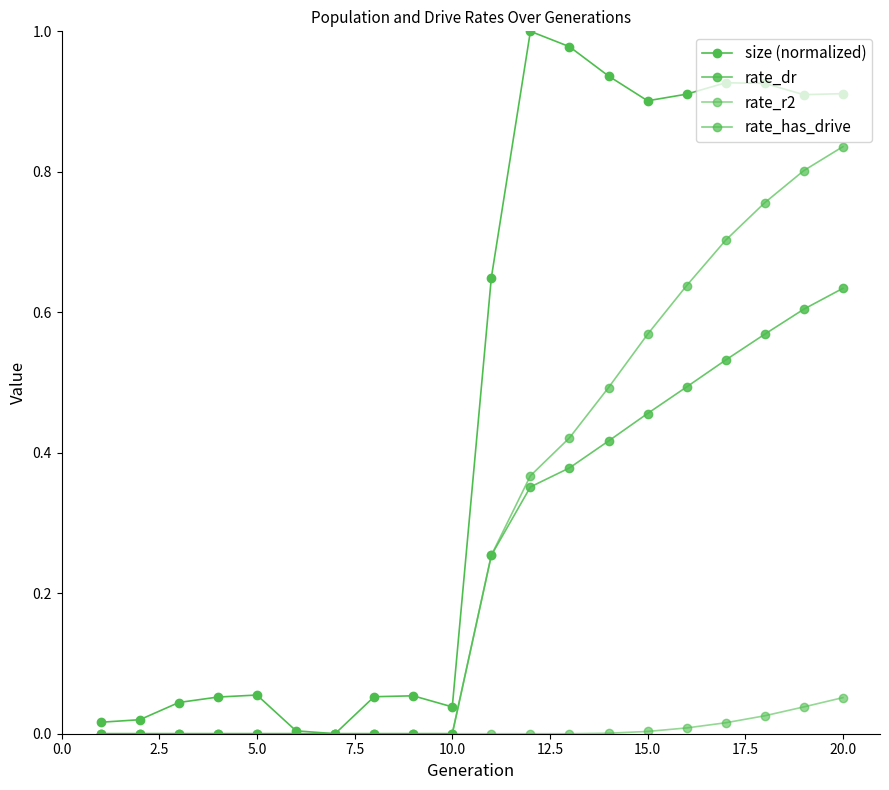

What is the difference between the second highest and minimum values in the rate_has_drive series?

0.8